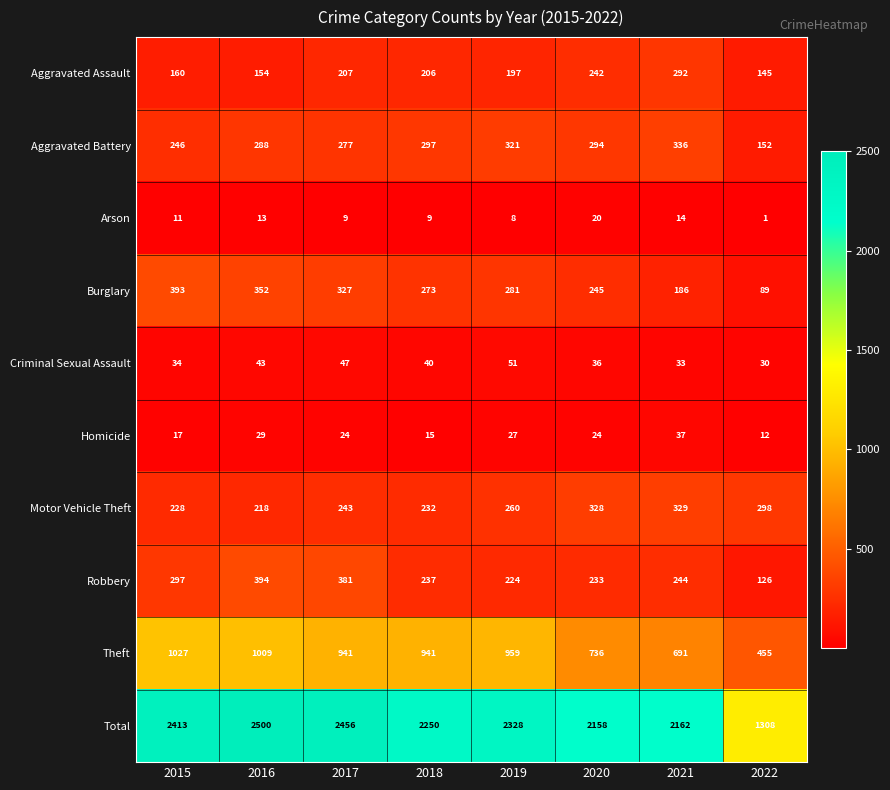

Where is Total nearest to the value 1904?

2020